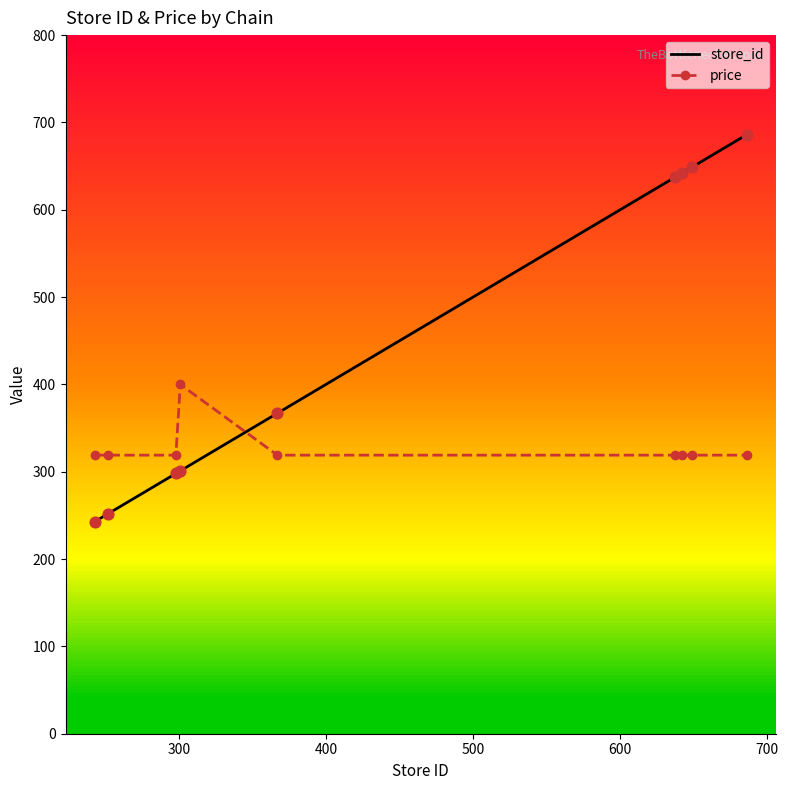

Which series has the largest range (max minus min)?

store_id